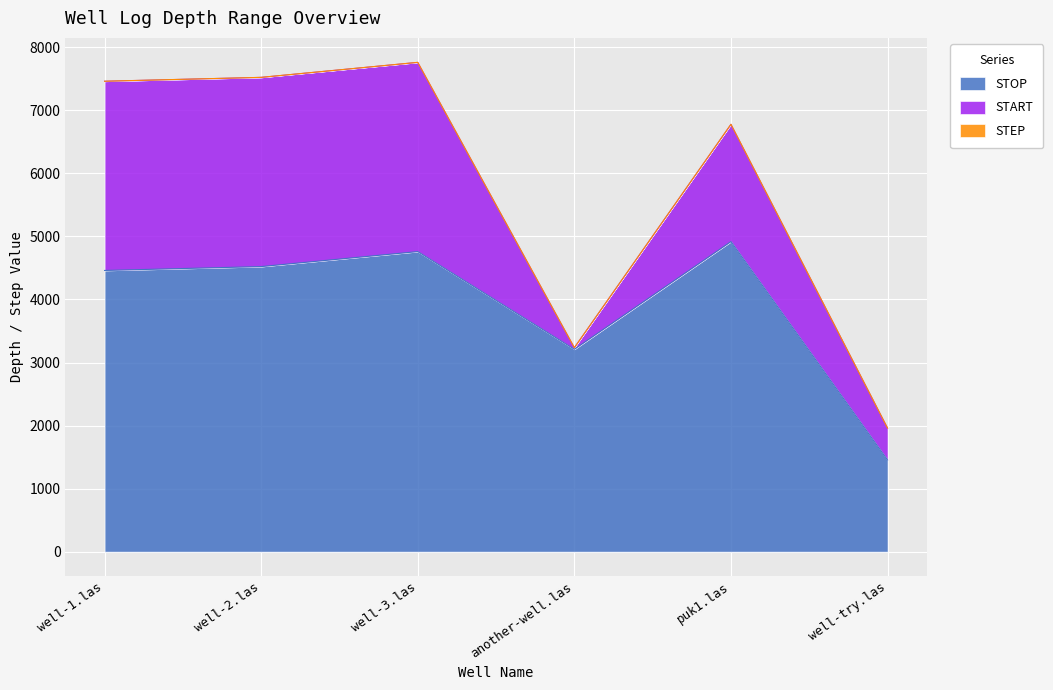

The value of STOP at well-2.las is 4521.5. True or false?

True